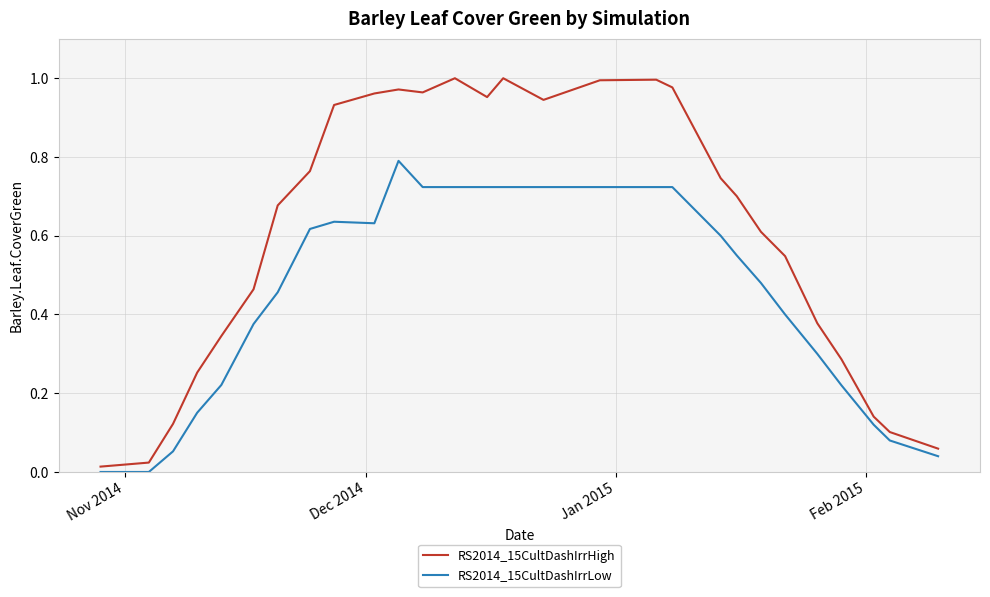

Which series has the largest total across all categories?

RS2014_15CultDashIrrHigh